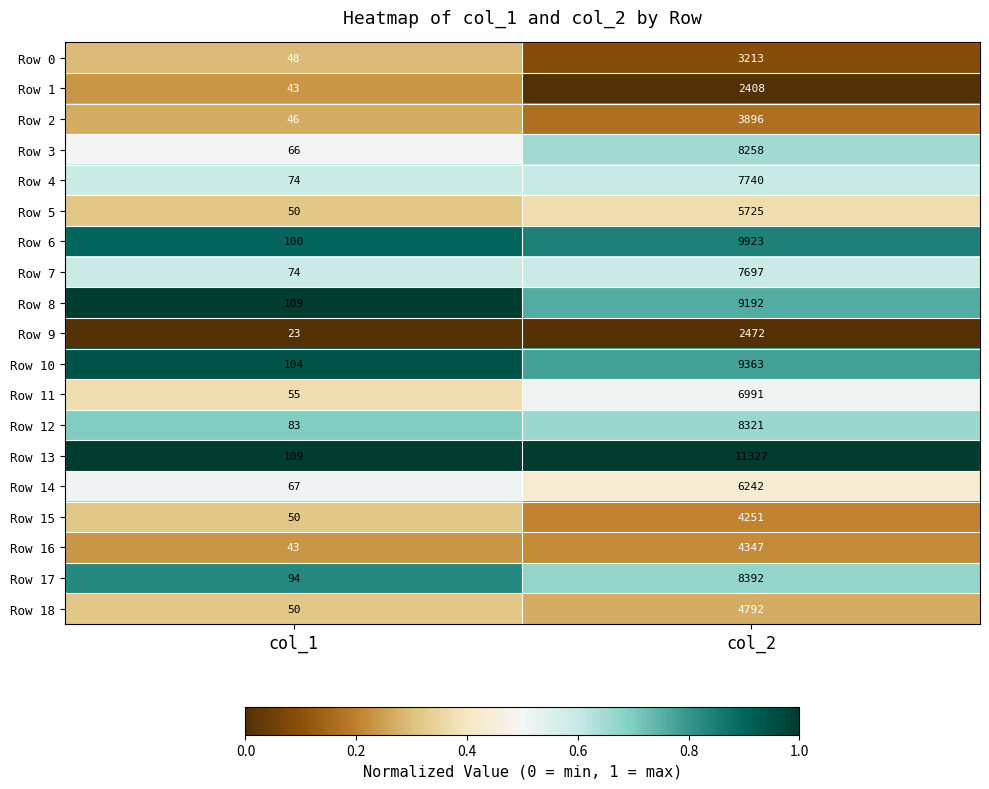

Is the value of Row 16 at col_1 greater than the value of Row 4 at col_2?

No